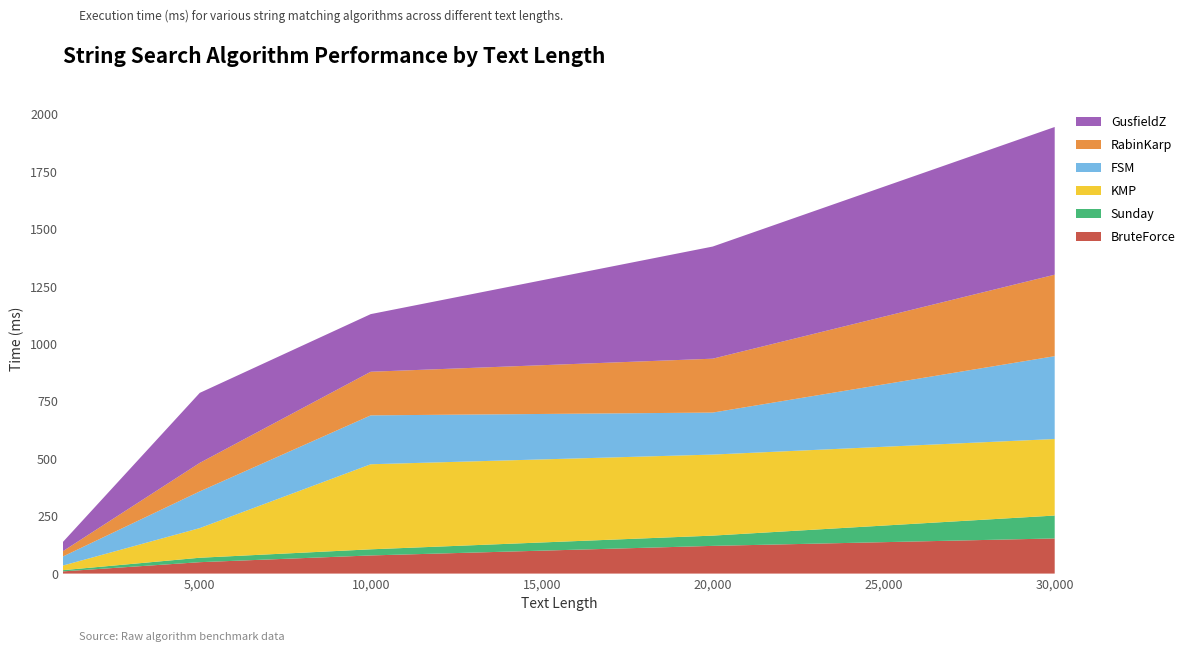

Reading left to right, transcribe all the data shown in this chart.

BruteForce: 1000=9.6	5000=49.7	10000=79.0	20000=120.7	30000=153.1
Sunday: 1000=5.3	5000=19.3	10000=26.7	20000=44.7	30000=99.8
KMP: 1000=20.2	5000=129.1	10000=370.5	20000=353.0	30000=333.4
FSM: 1000=39.5	5000=159.9	10000=212.9	20000=183.0	30000=360.9
RabinKarp: 1000=23.2	5000=124.1	10000=190.0	20000=234.7	30000=354.9
GusfieldZ: 1000=40.3	5000=305.0	10000=251.0	20000=488.5	30000=643.3